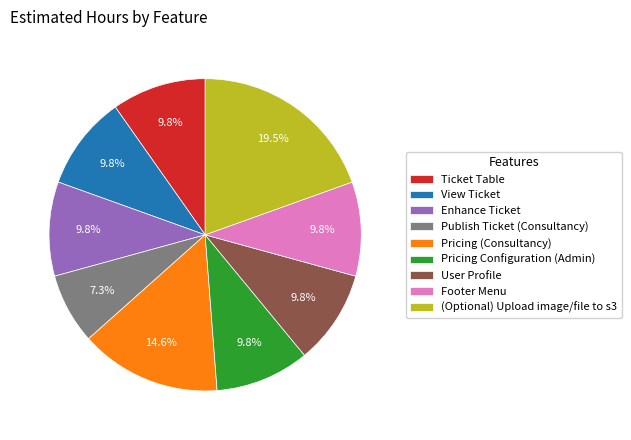

To the nearest percent, what percentage of the pie is Footer Menu?

10%